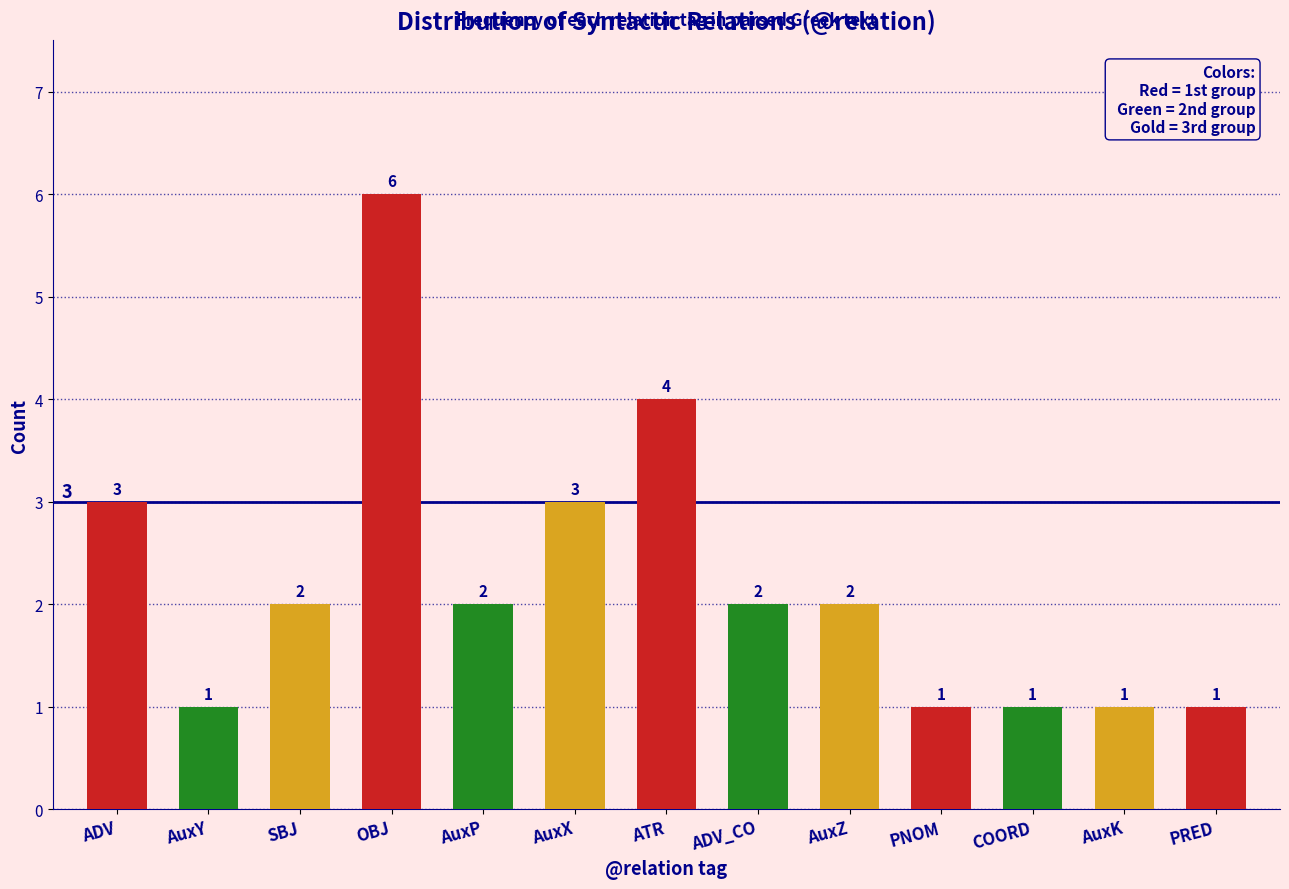

What is the label of the 6th bar from the left?

AuxX